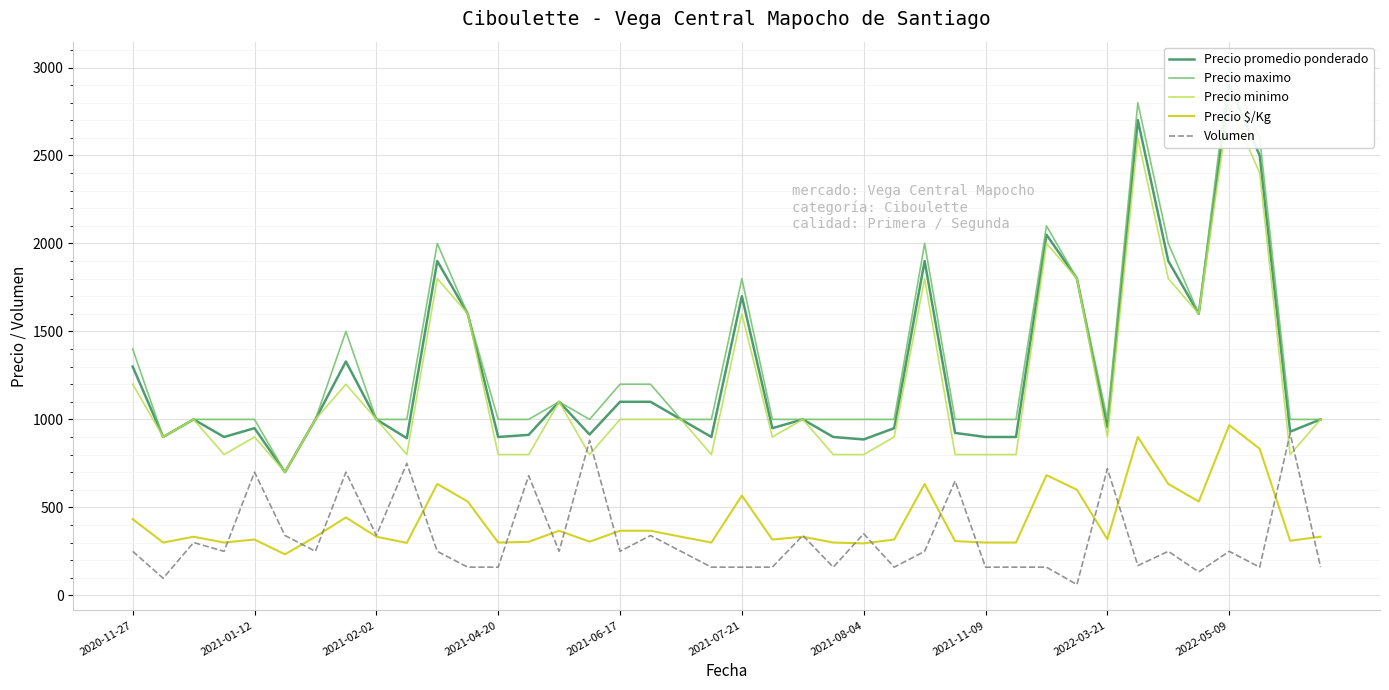

The value of Precio $/Kg at 2022-05-09 is 535. True or false?

False